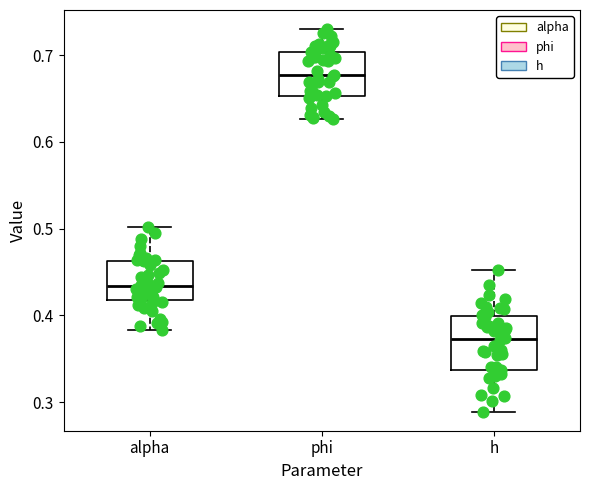

Where does the median line of the box for phi sit on the y-axis? The values are not printed on the chart, so give them approximately, as read against the axis.

0.68